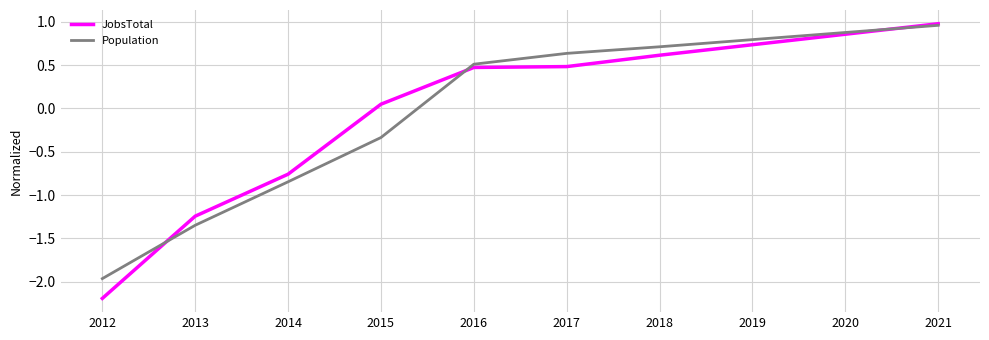

At which label is Population closest to 0?

2015